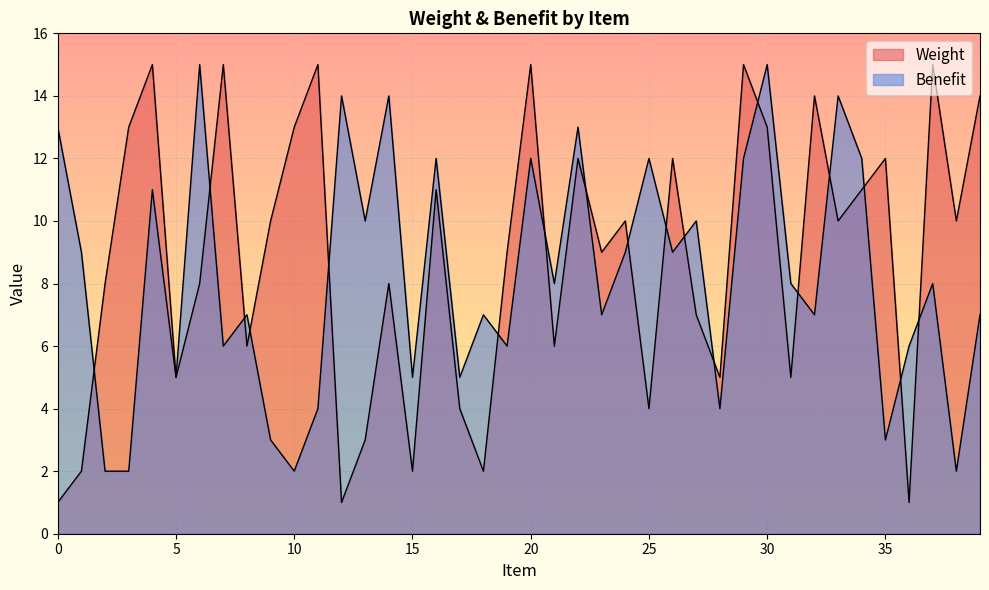

At 2, list the series in order from smallest to largest.

Benefit, Weight